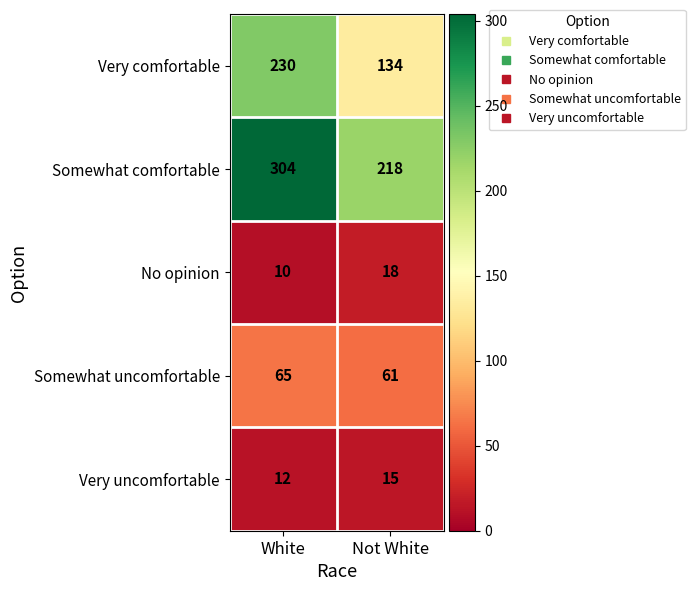

What is the total value across all series at White?

621